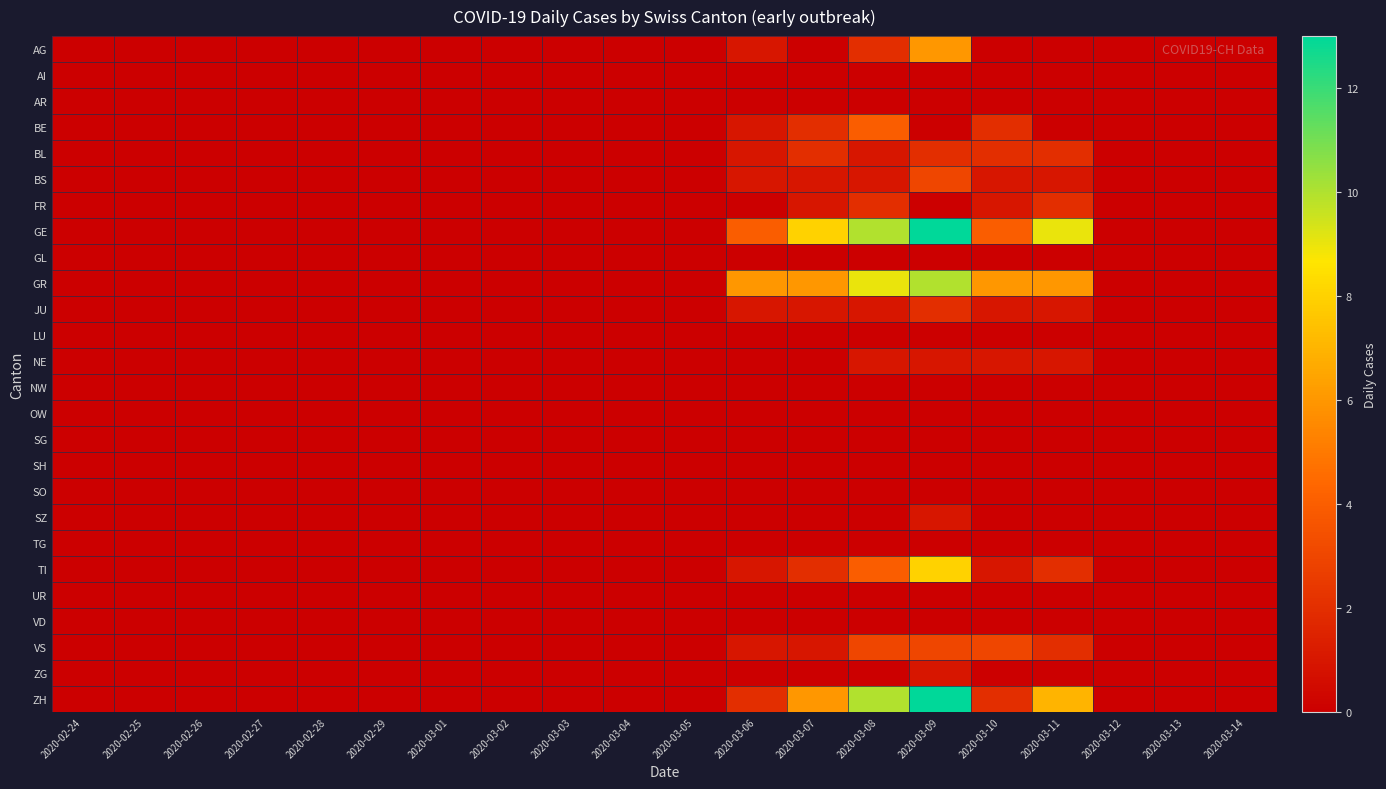

Rank the series at 2020-03-04 from lowest to highest value.

AG, AI, AR, BE, BL, BS, FR, GE, GL, GR, JU, LU, NE, NW, OW, SG, SH, SO, SZ, TG, TI, UR, VD, VS, ZG, ZH